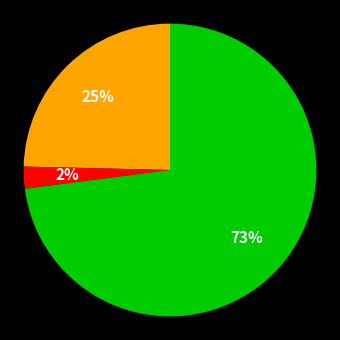

To the nearest percent, what is the difference between the largest and smallest slice percentages?

71%